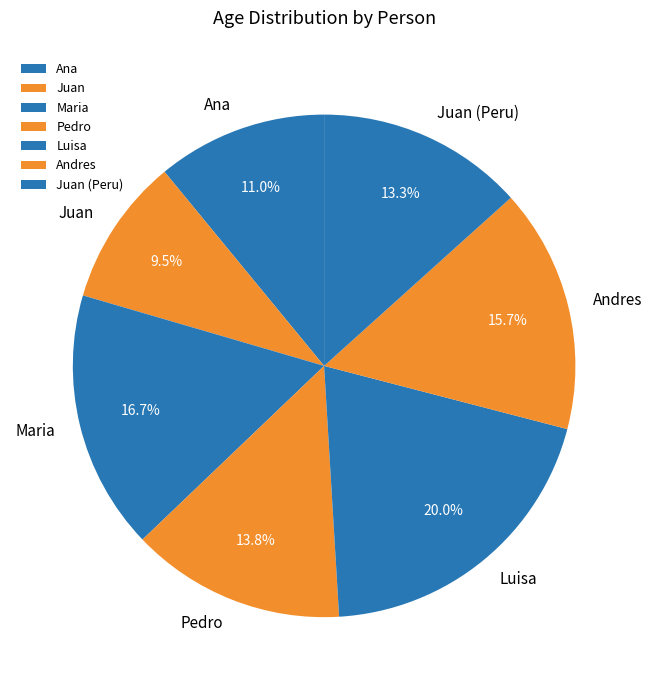

Is Andres the majority of the pie?

No